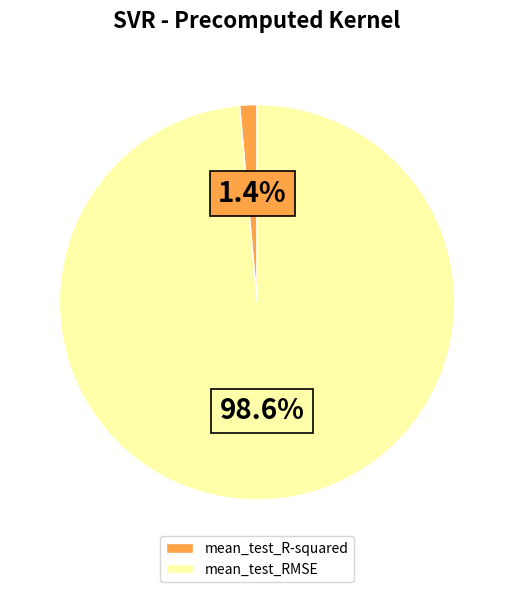

What portion of the pie excludes mean_test_R-squared?

98.6%